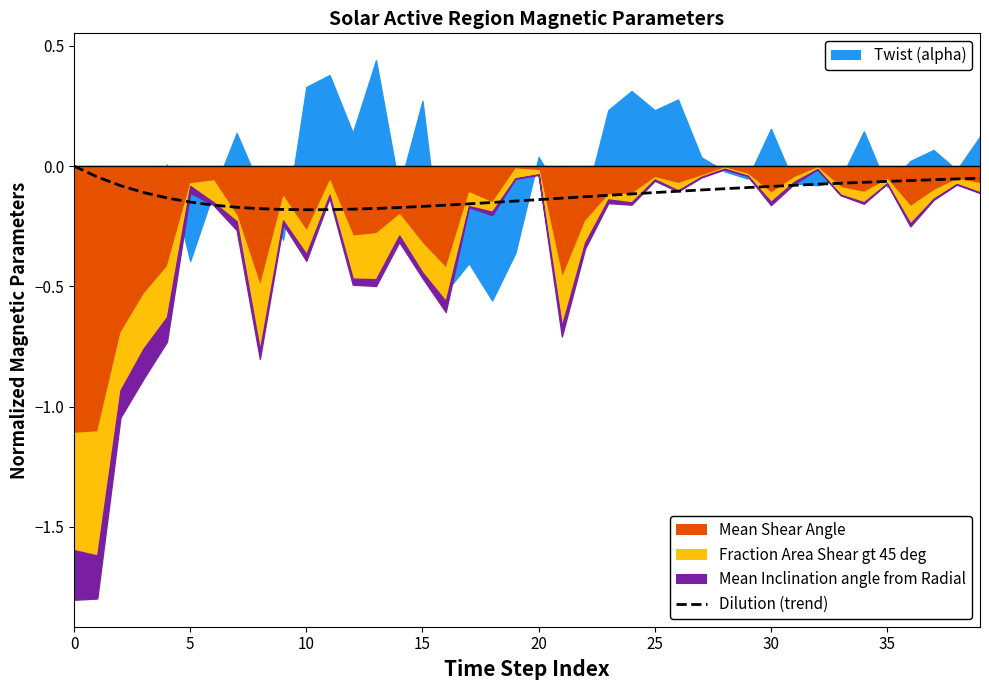

Between 21 and 31, which is larger?

31